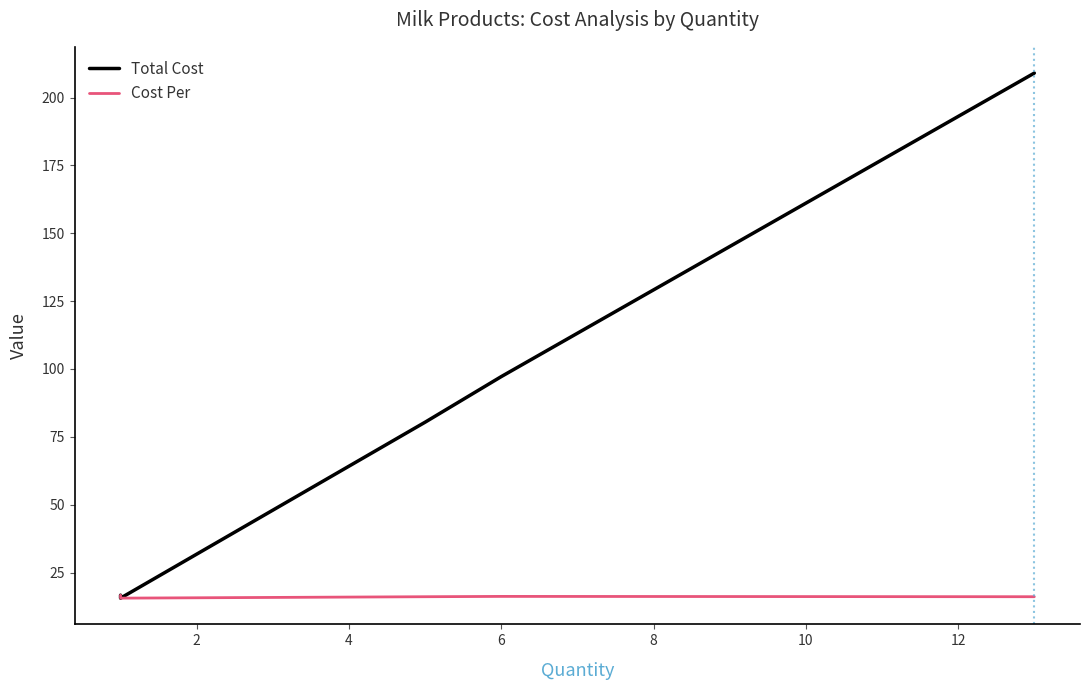

How many interior local peaks does the Cost Per series have?

1